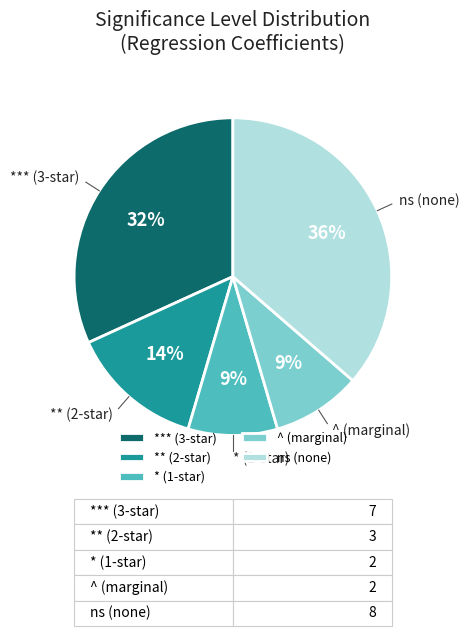

How many slices are in this pie chart?

5